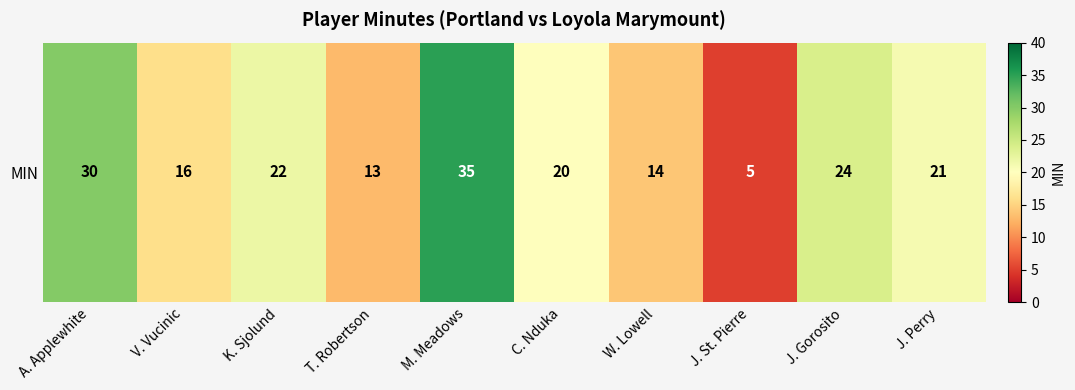

Reading left to right, extract all data points from this chart.

A. Applewhite=30	V. Vucinic=16	K. Sjolund=22	T. Robertson=13	M. Meadows=35	C. Nduka=20	W. Lowell=14	J. St. Pierre=5	J. Gorosito=24	J. Perry=21